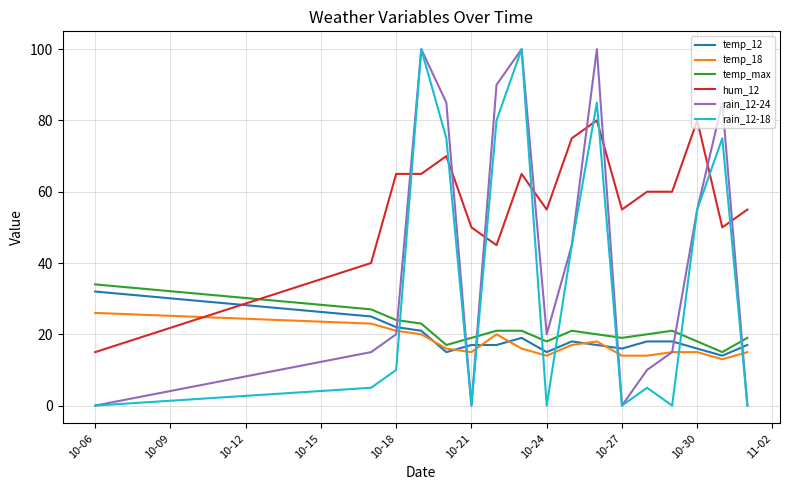

Which series has the largest total across all categories?

hum_12